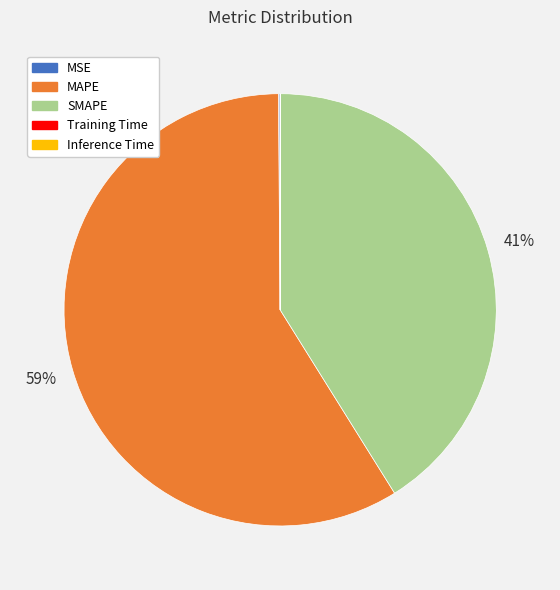

To the nearest percent, what is the difference between the MAPE and SMAPE slice percentages?

18%